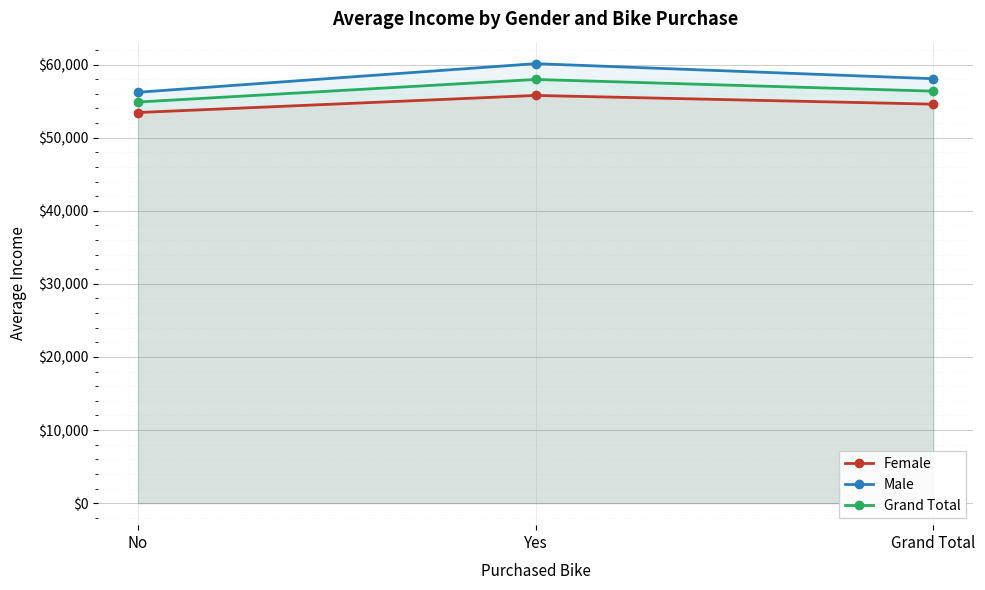

What position from the right is No?

3